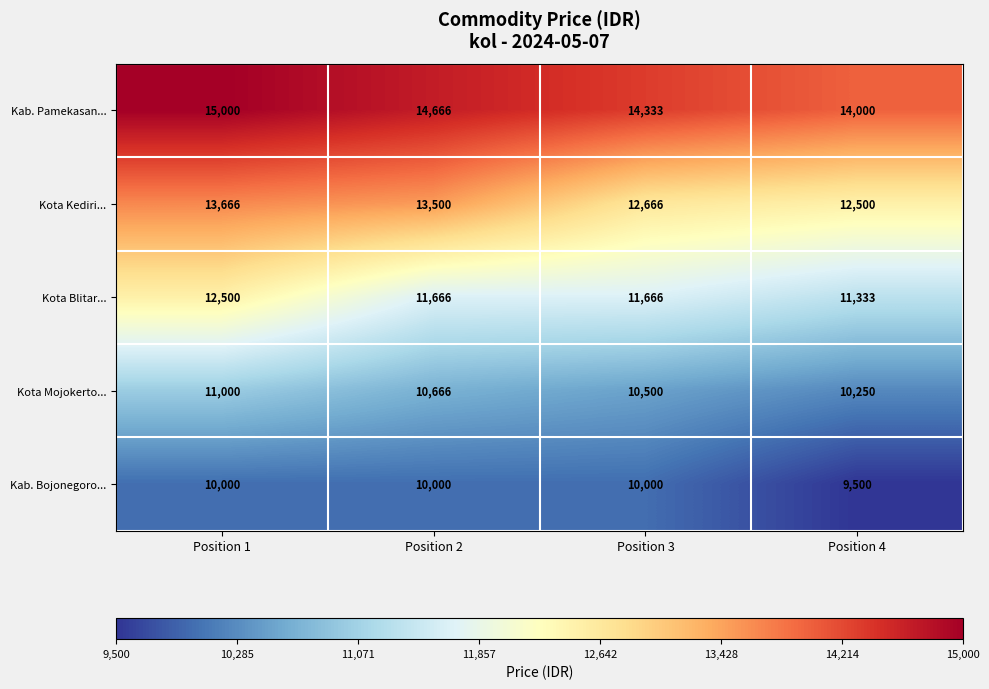

What is the total value across all series at Position 4?

57583